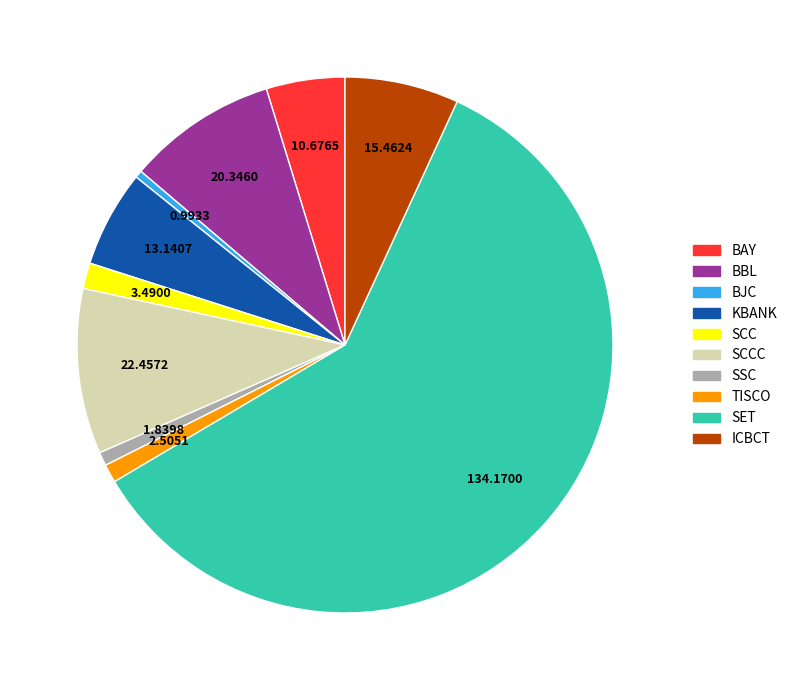

Which slice is the largest?

SET